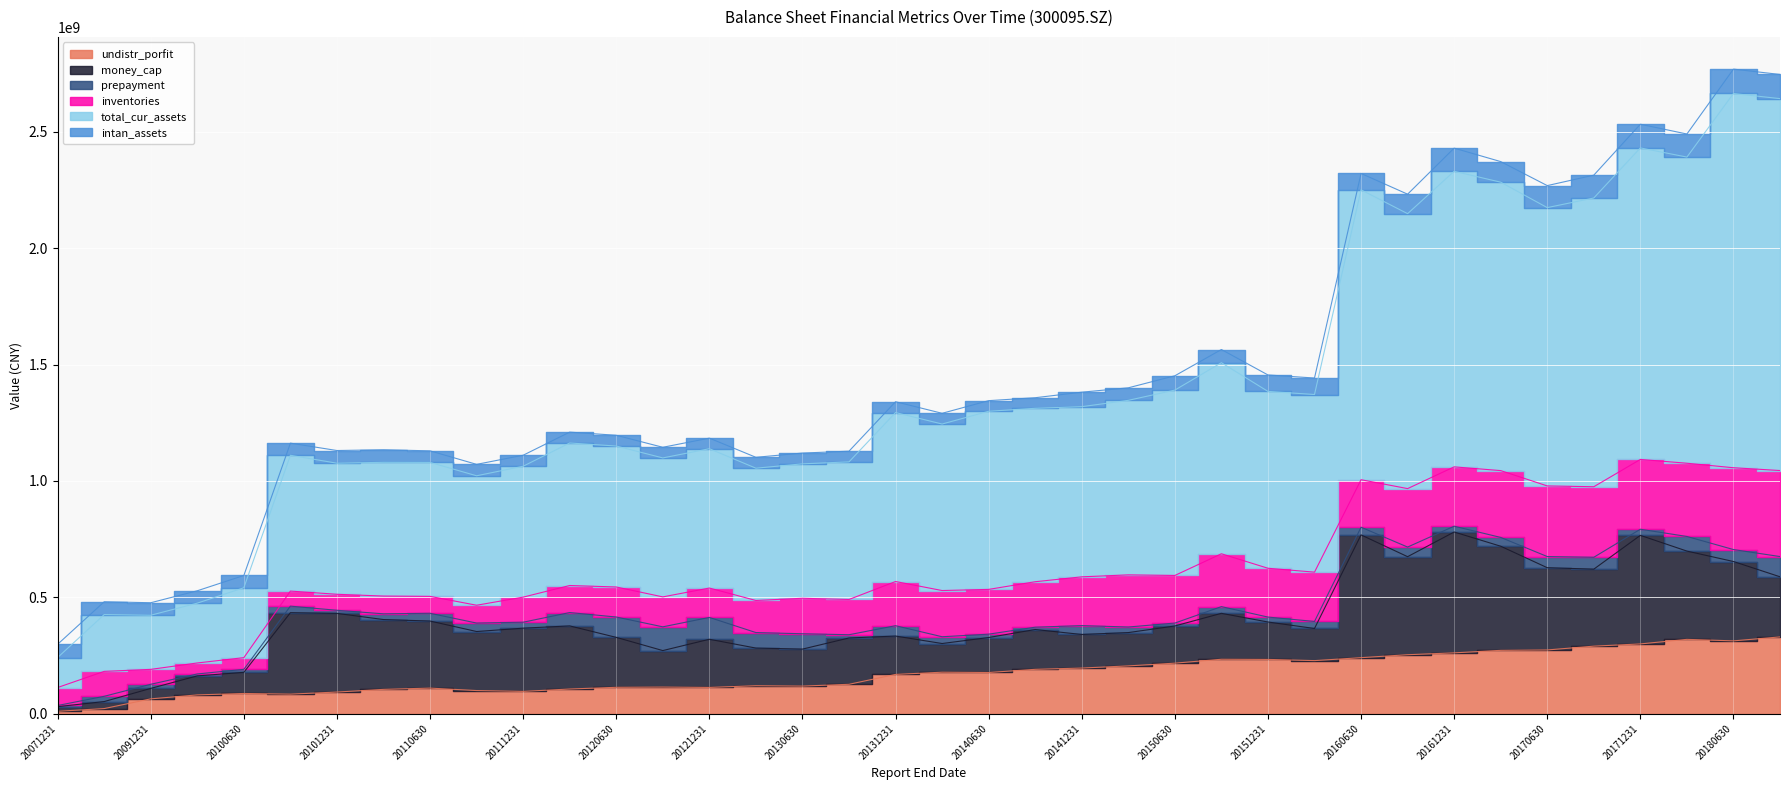

Rank the series by their maximum value, from highest to lowest.

total_cur_assets, money_cap, inventories, undistr_porfit, intan_assets, prepayment